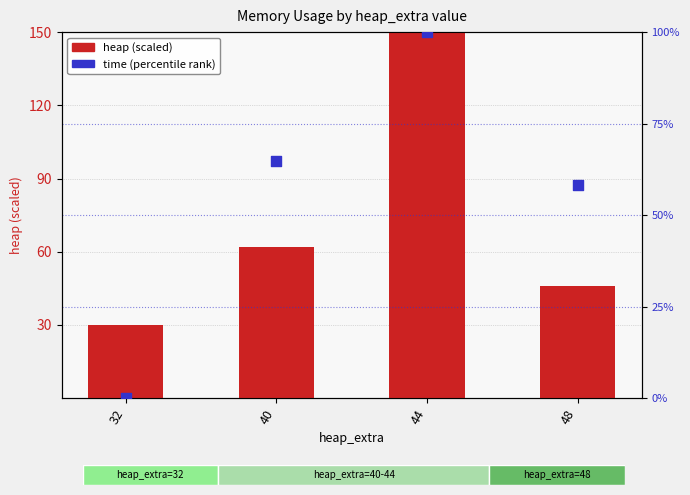

What are all the series names shown in the legend?

heap (scaled), time (percentile rank)